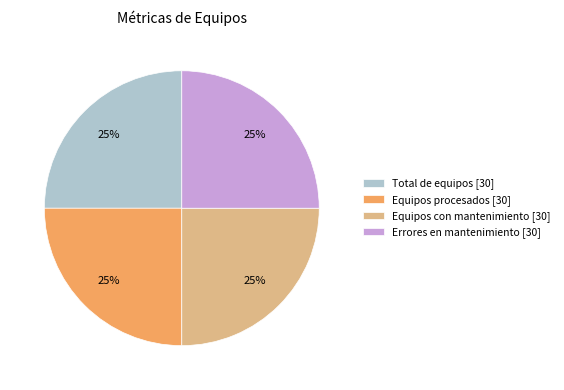

Count the number of slices in the pie.

4